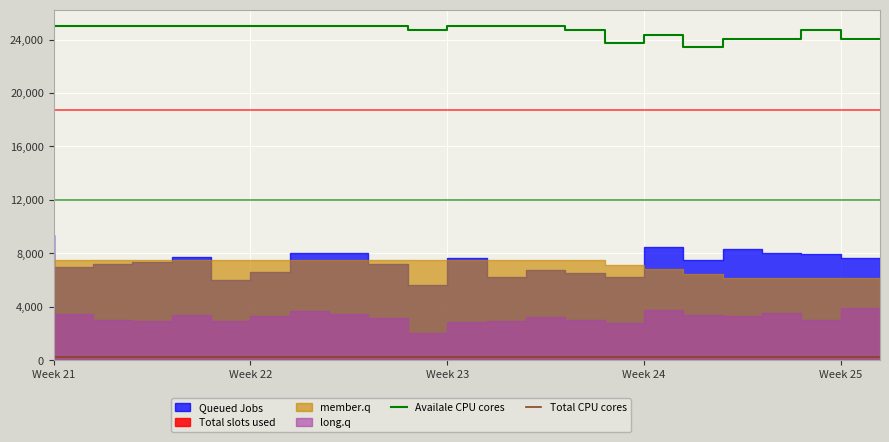

What is the minimum value for Availale CPU cores?

23437.5